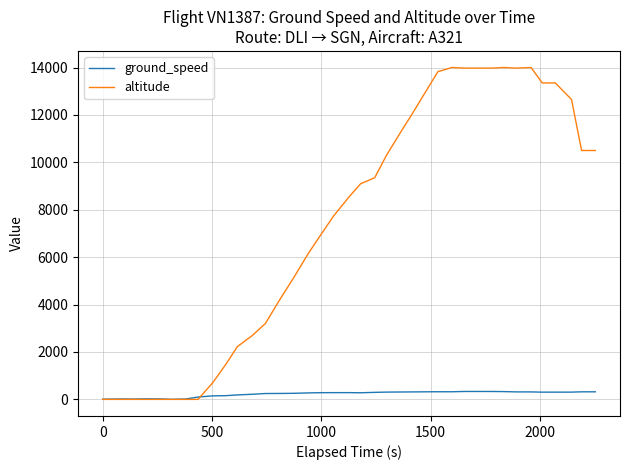

Which series has the largest total across all categories?

altitude